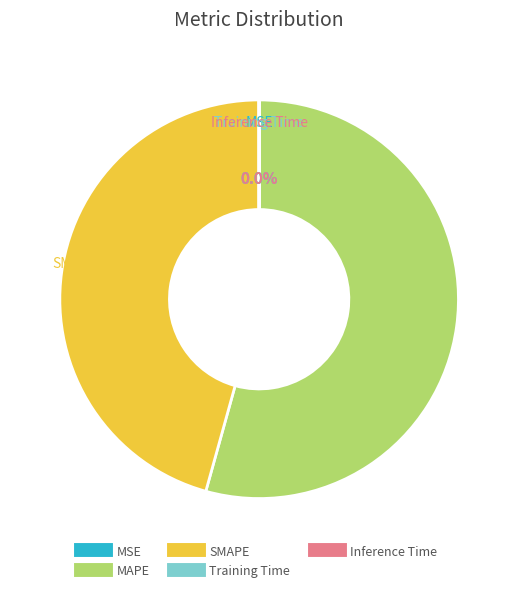

Is there any slice that represents more than half of the pie?

Yes